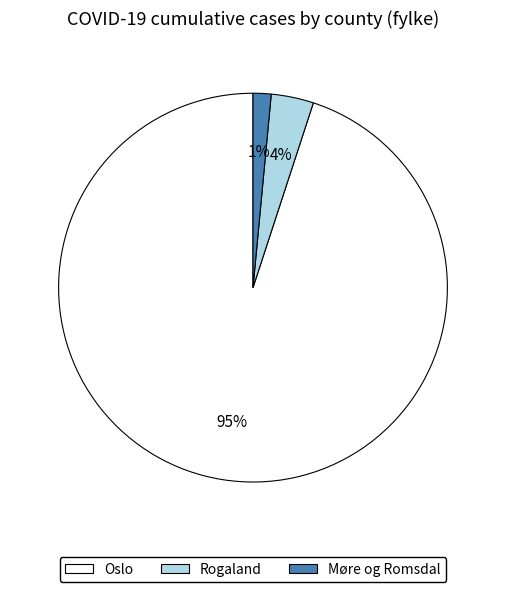

What is the smallest slice in the pie chart?

Møre og Romsdal